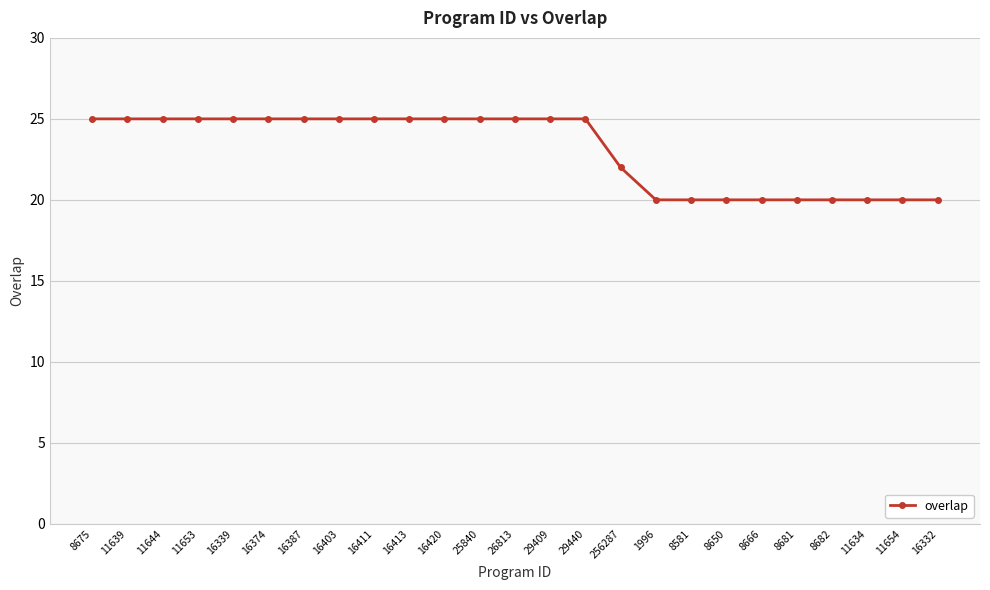

What is the smallest value displayed?

20